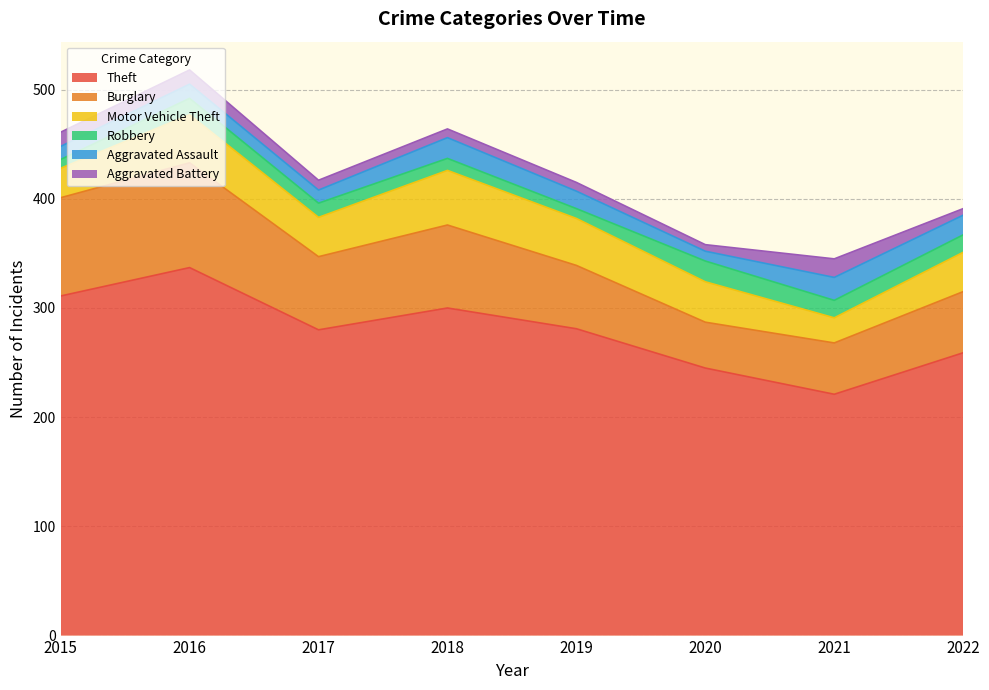

What is the sum of the Motor Vehicle Theft values at 2015 and 2016?

71